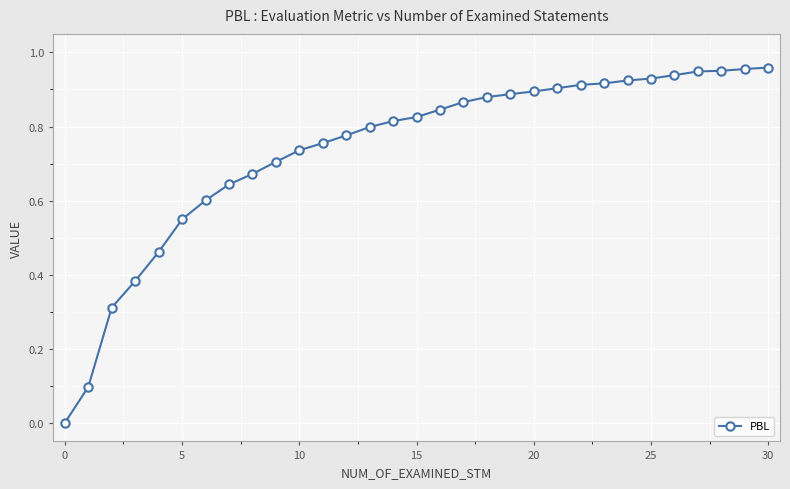

What is the sum of all values?

22.8